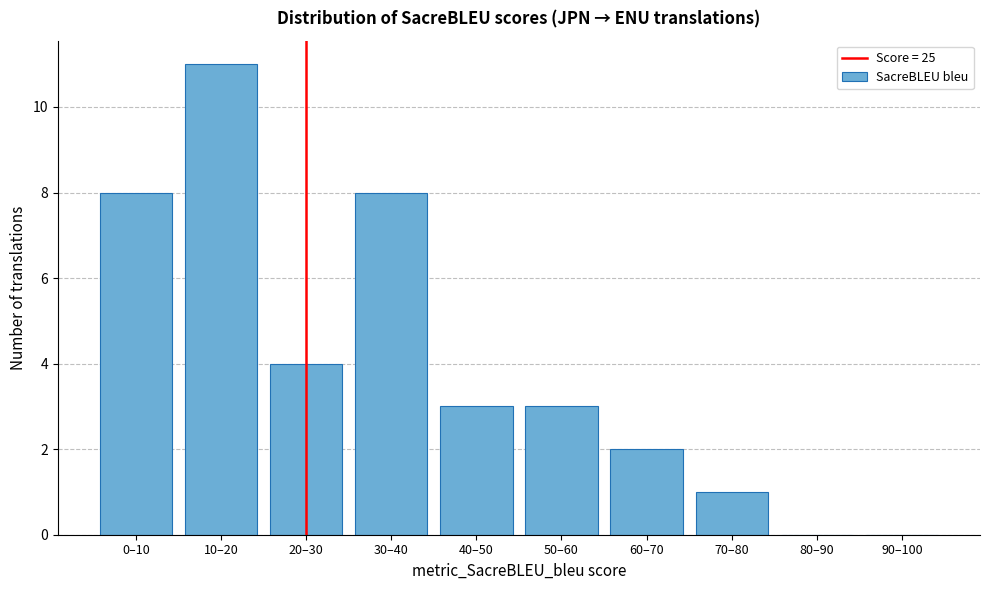

Reading left to right, extract all data points from this chart.

0–10=8	10–20=11	20–30=4	30–40=8	40–50=3	50–60=3	60–70=2	70–80=1	80–90=0	90–100=0